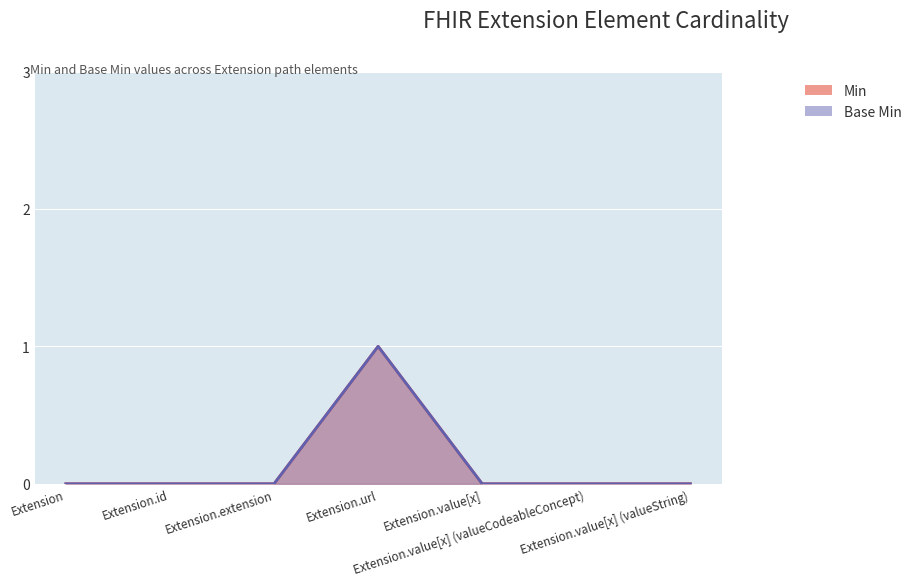

Does the chart display data point markers on the line(s)?

No